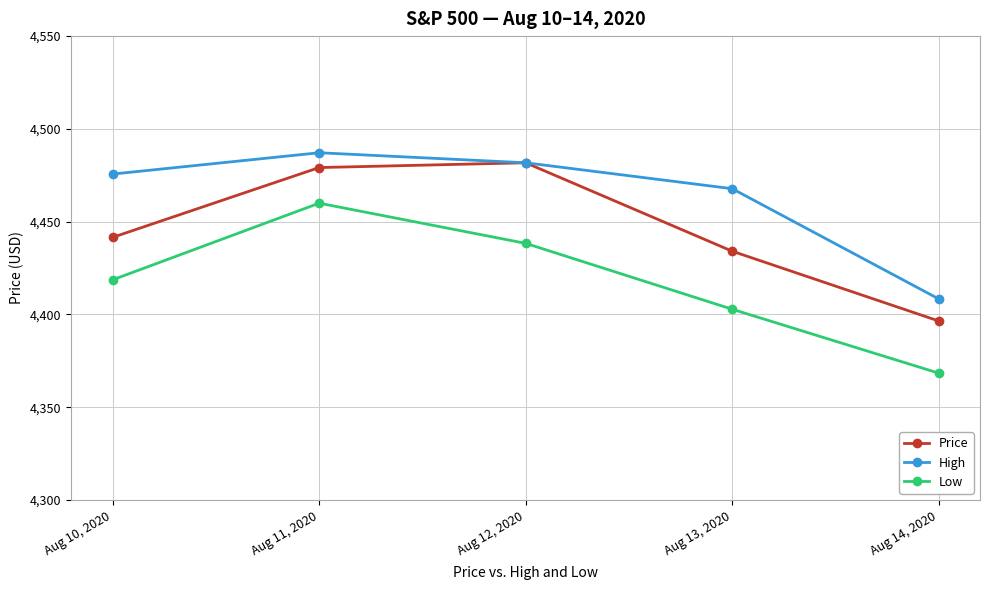

The value of Low at Aug 14, 2020 is 7031.9. True or false?

False